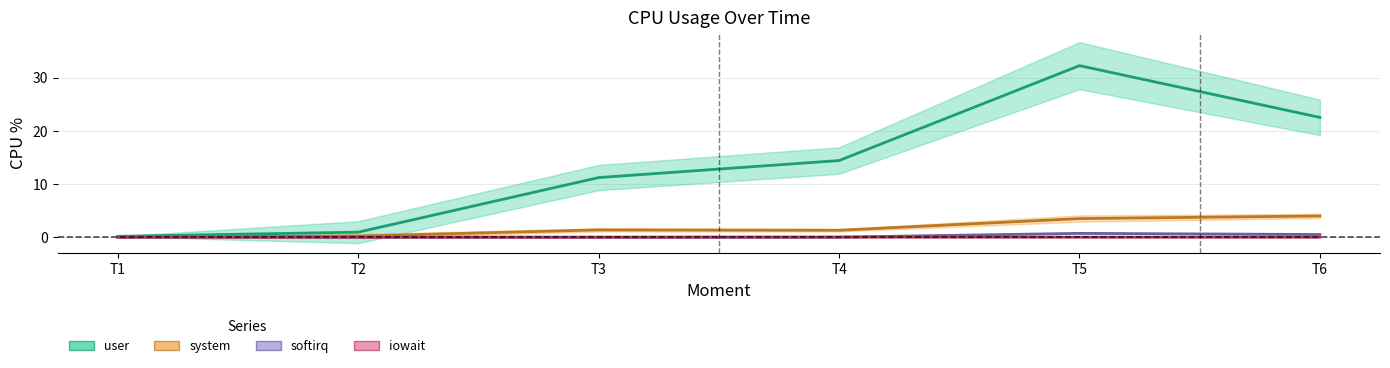

Is the value of softirq mean at T5 greater than the value of system mean at T5?

No